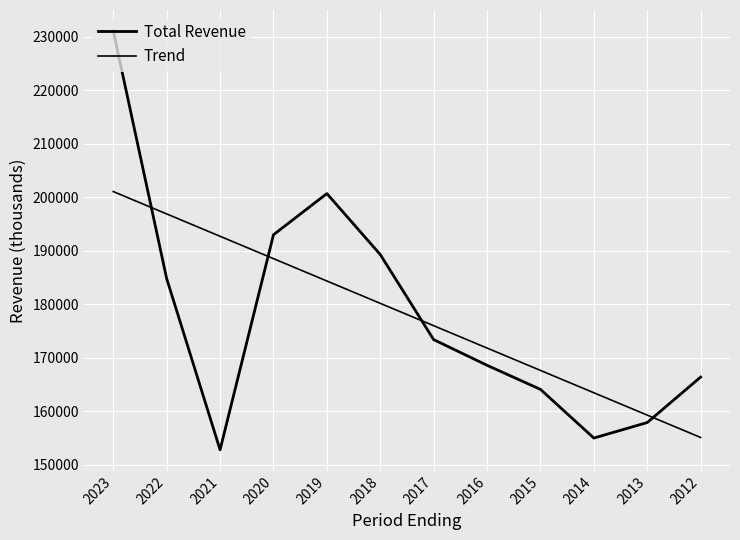

At how many categories does at least one series exceed 189248?

6